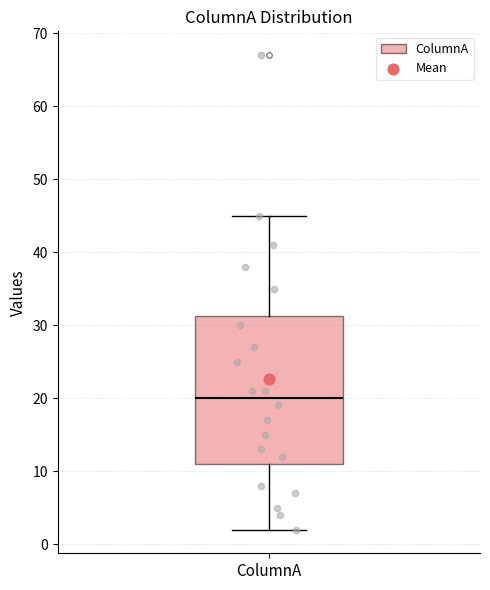

Read this box plot against the y-axis: the position of the median line, the range covered by the box, and the ends of both whiskers. The values are not printed on the chart, so give them approximately, as read against the axis.

median 20, box 11 to 31, whiskers 2 to 45